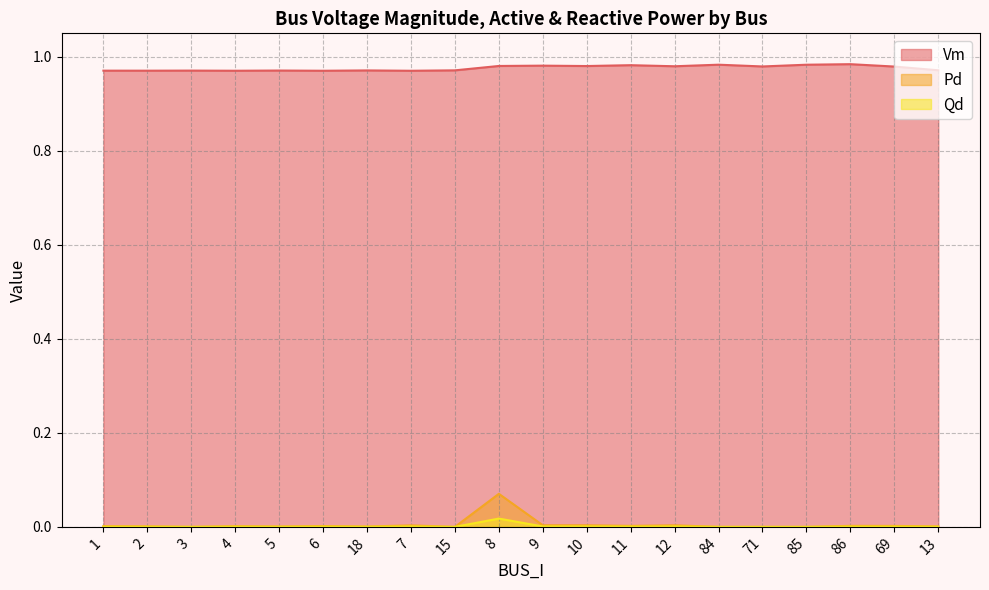

True or false: Vm and Qd intersect in this chart.

False